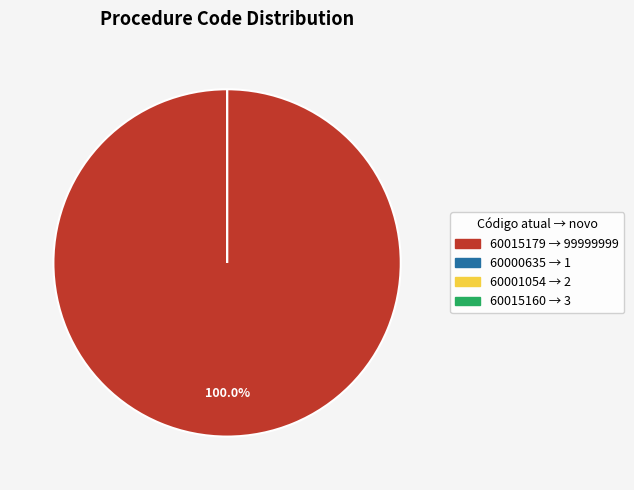

What is the smallest slice in the pie chart?

60000635